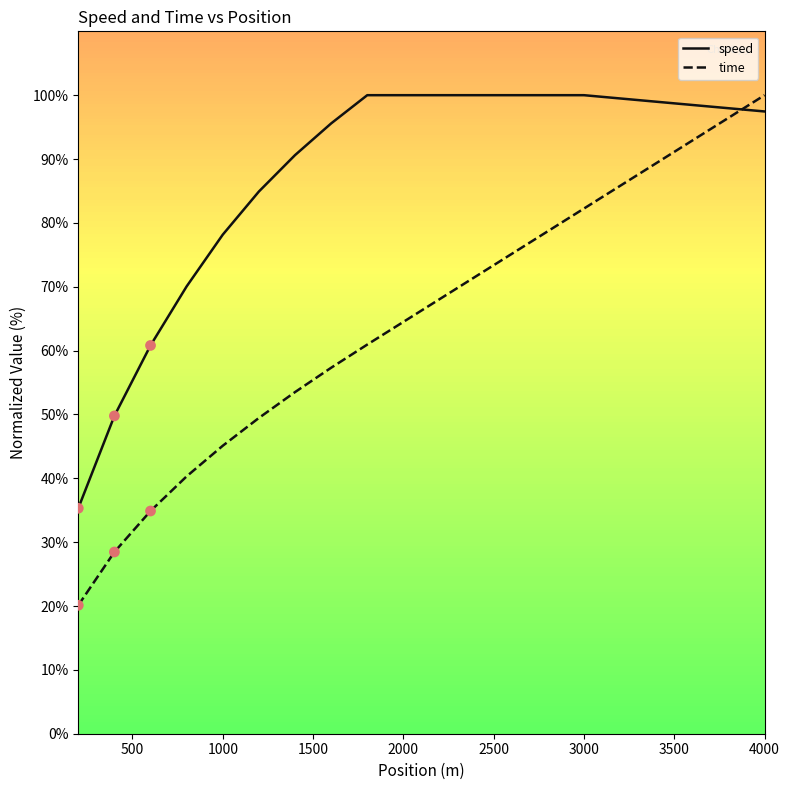

Which series has the largest range (max minus min)?

time